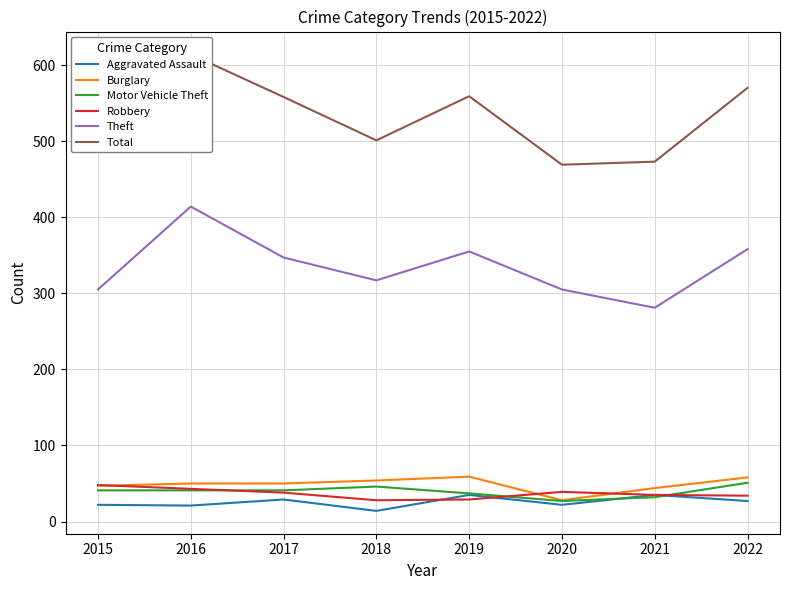

At which label is Aggravated Assault closest to 24?

2015